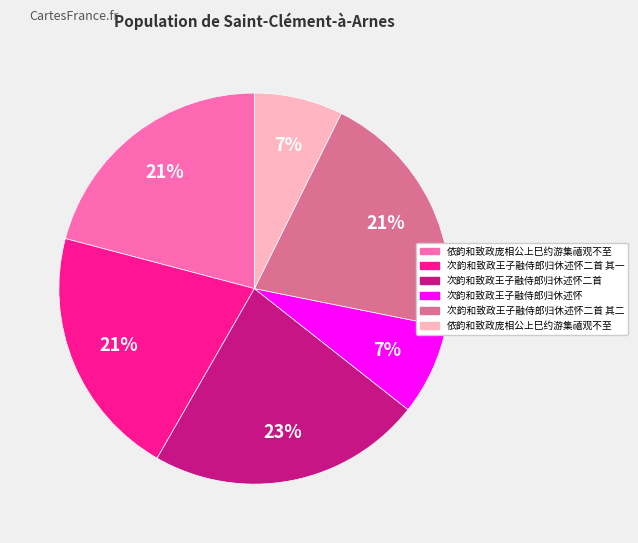

Is there a majority slice in this chart?

No